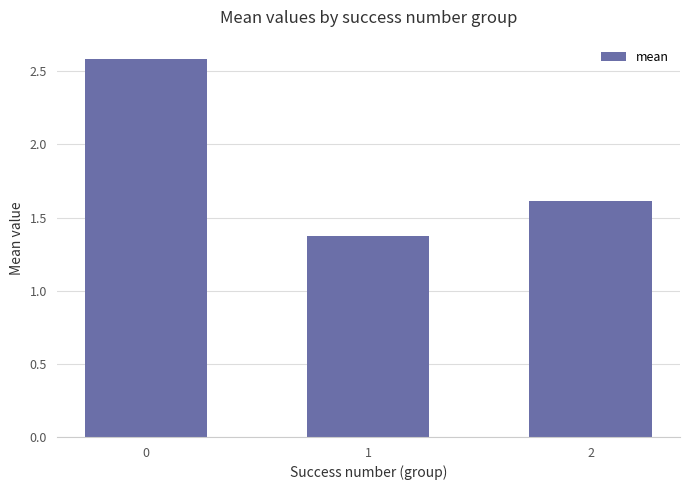

Read the value at 0.

2.6